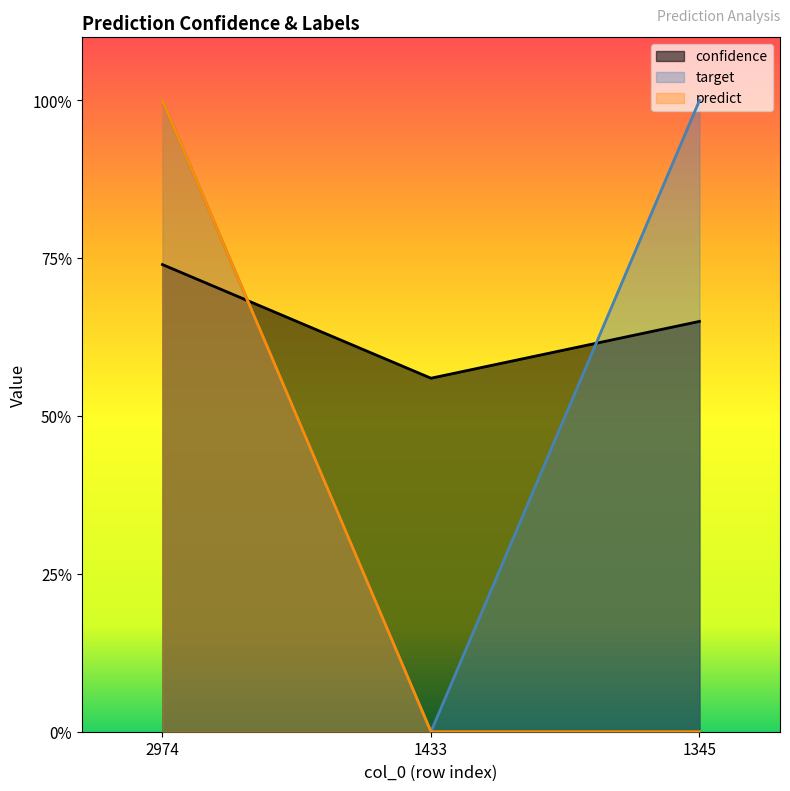

Which has a higher value, 1345 or 1433?

1345